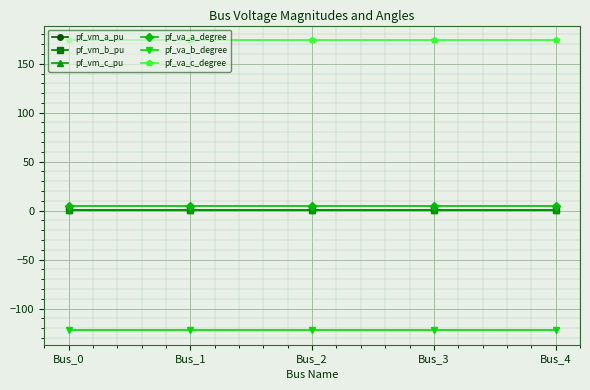

What is the greatest value displayed?

174.2